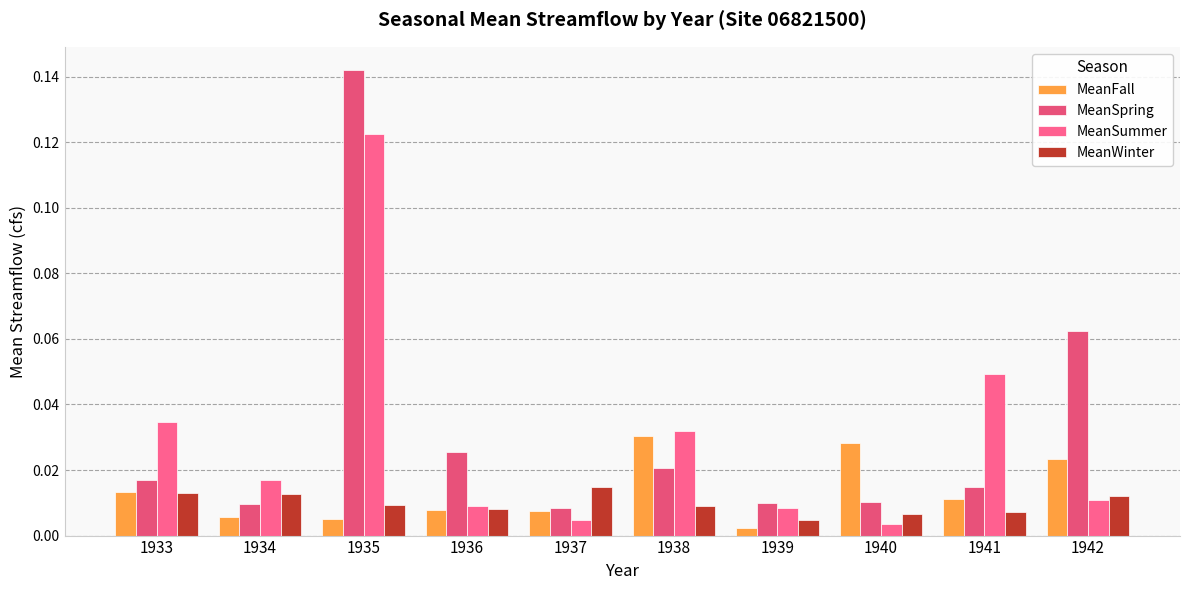

Reading left to right, what are all the values shown in this chart?

MeanFall: 0.0	0.0	0.0	0.0	0.0	0.0	0.0	0.0	0.0	0.0
MeanSpring: 0.0	0.0	0.1	0.0	0.0	0.0	0.0	0.0	0.0	0.1
MeanSummer: 0.0	0.0	0.1	0.0	0.0	0.0	0.0	0.0	0.0	0.0
MeanWinter: 0.0	0.0	0.0	0.0	0.0	0.0	0.0	0.0	0.0	0.0